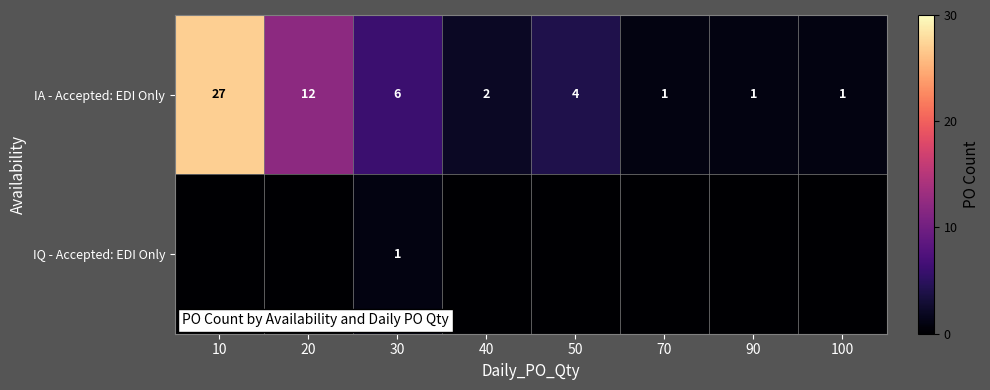

Which category has the highest value across all series?

10